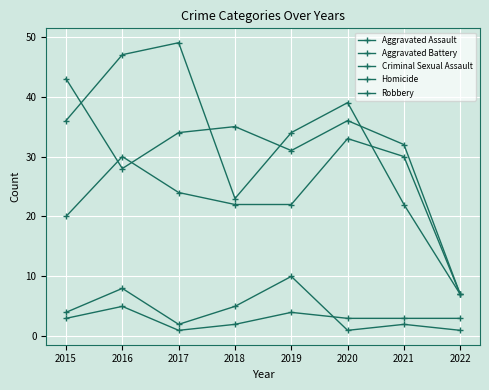

What is the difference between the Criminal Sexual Assault values at 2018 and 2022?

4